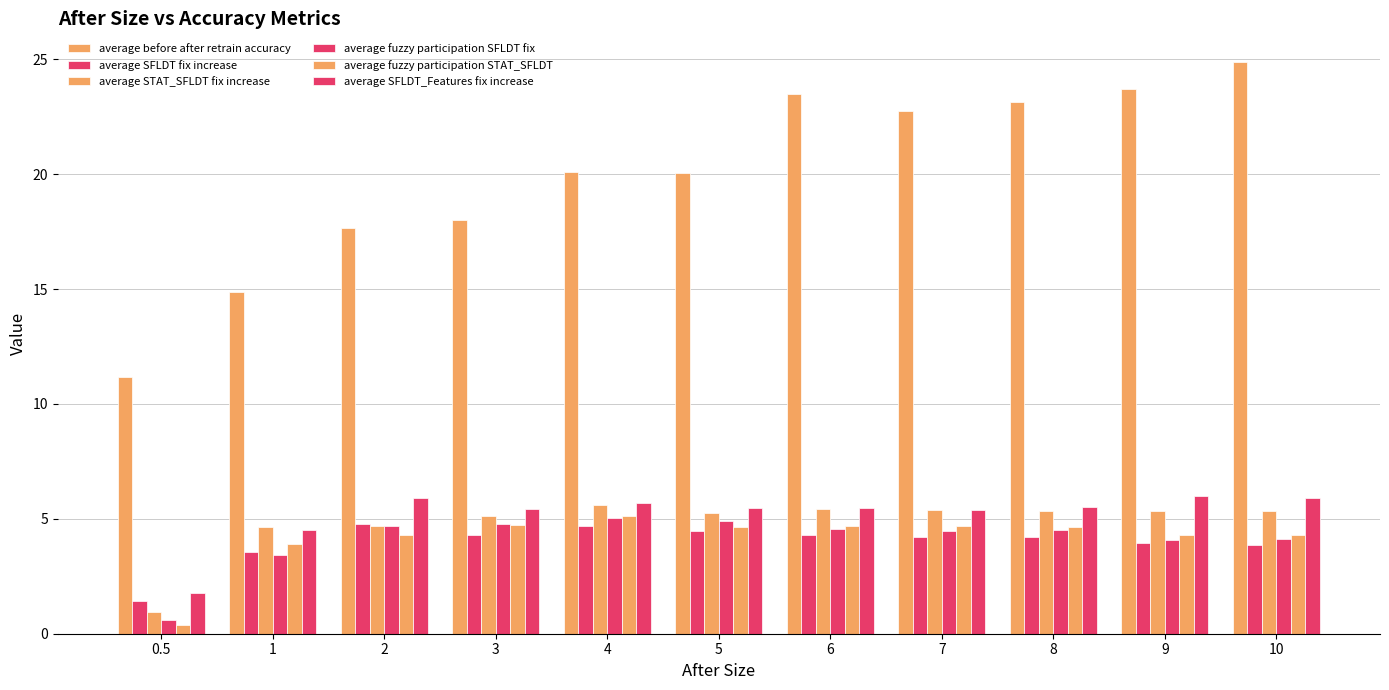

How many values in the average SFLDT_Features fix increase series exceed 5?

9